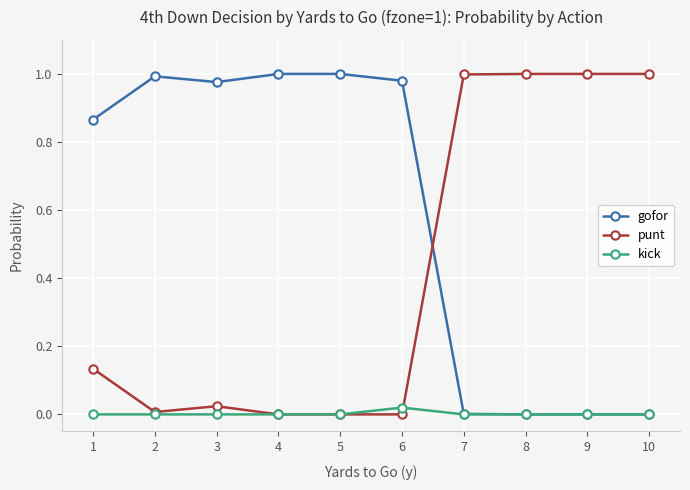

How many distinct data groups are displayed?

3